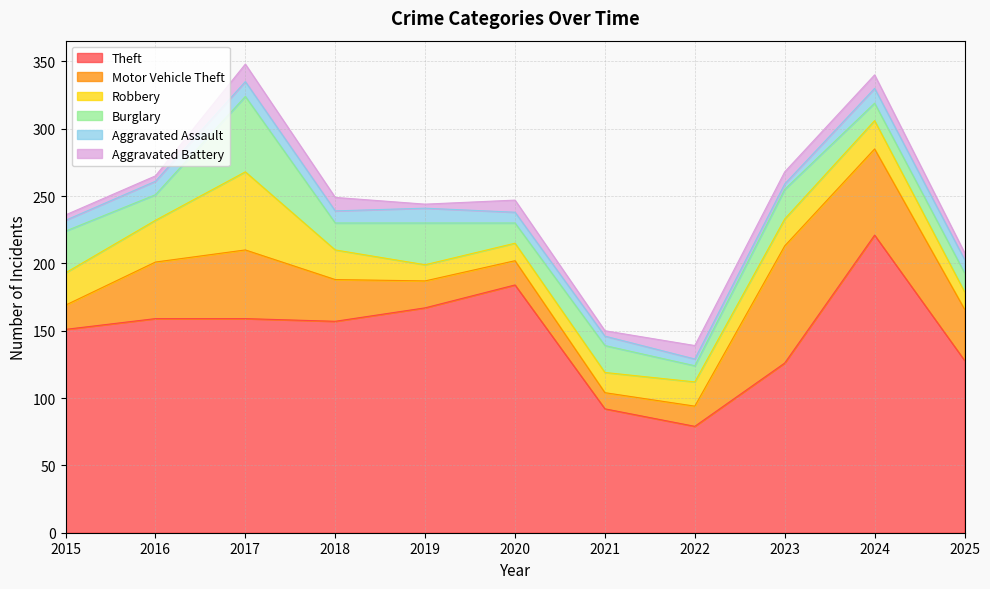

How many interior local valleys does the Aggravated Assault series have?

2